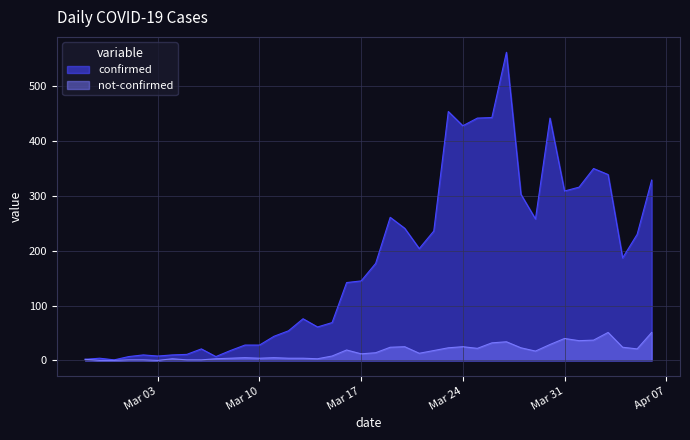

Reading left to right, what are all the values shown in this chart?

confirmed: 2	4	1	7	10	8	10	11	21	7	18	28	28	44	54	76	61	69	142	145	177	261	241	204	236	454	428	442	443	562	303	258	442	309	316	350	339	187	230	329
not-confirmed: 2	0	0	1	1	0	3	1	1	3	4	5	4	5	4	4	3	8	19	12	14	24	25	13	18	23	25	22	32	34	23	17	29	40	36	37	51	24	21	51